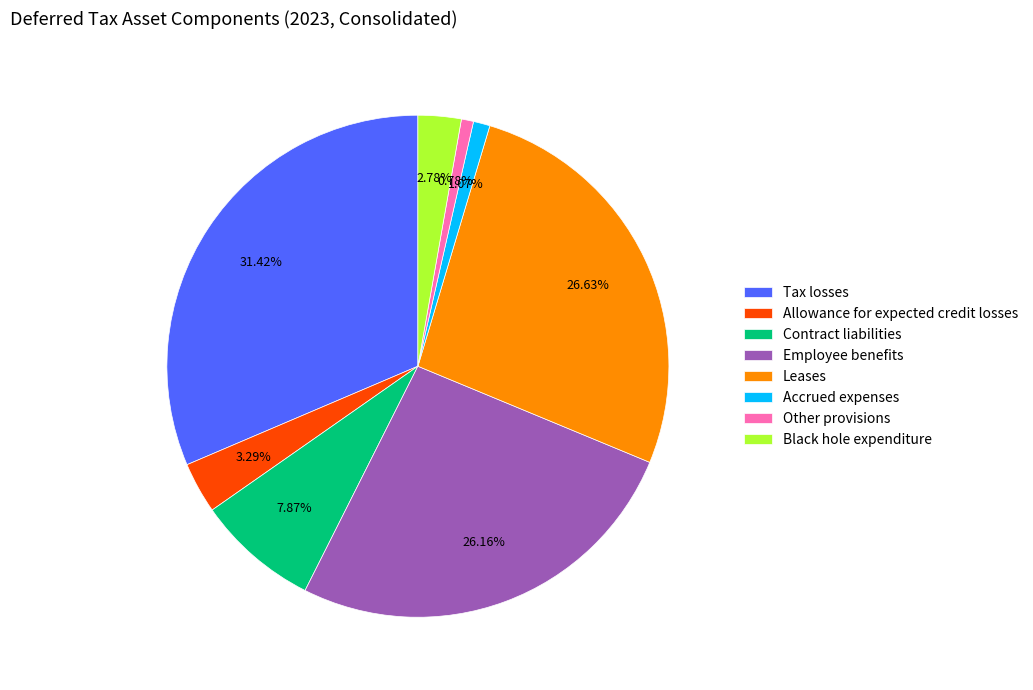

Is Accrued expenses the majority of the pie?

No